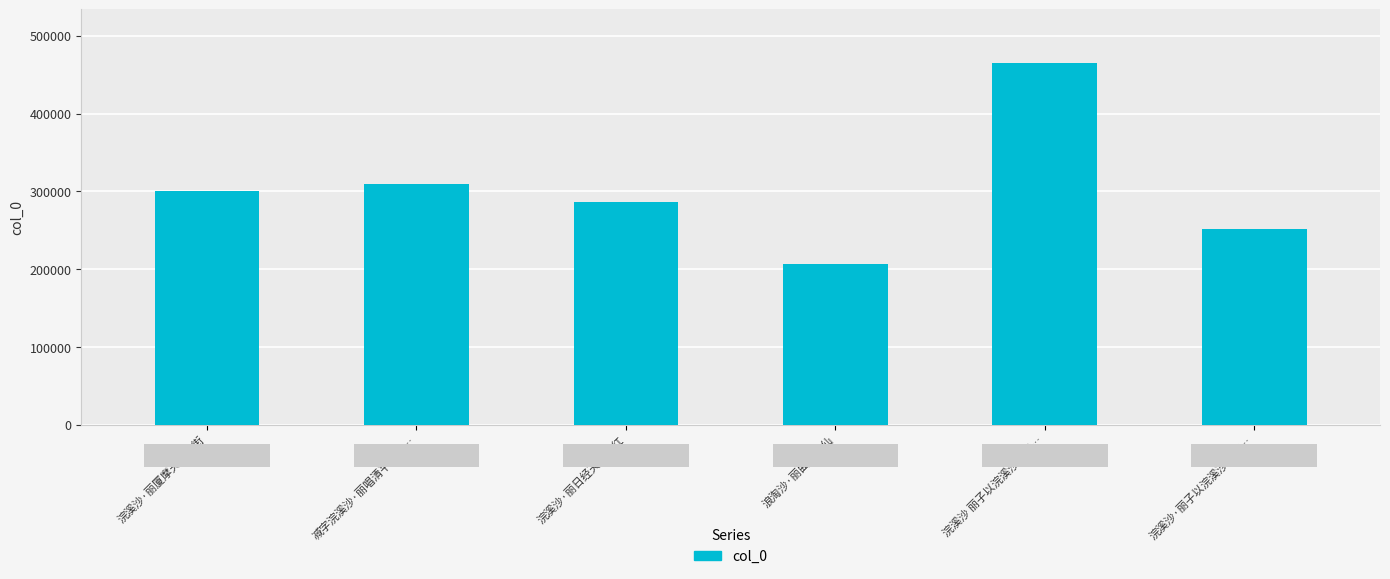

List the labels in order of value, largest first.

浣溪沙 丽子以浣溪沙新词…, 减字浣溪沙·丽唱清平廿一…, 浣溪沙·丽厦摩天第一街, 浣溪沙·丽日经天映旆红, 浣溪沙·丽子以浣溪沙新词…, 浪淘沙·丽曲醉思仙